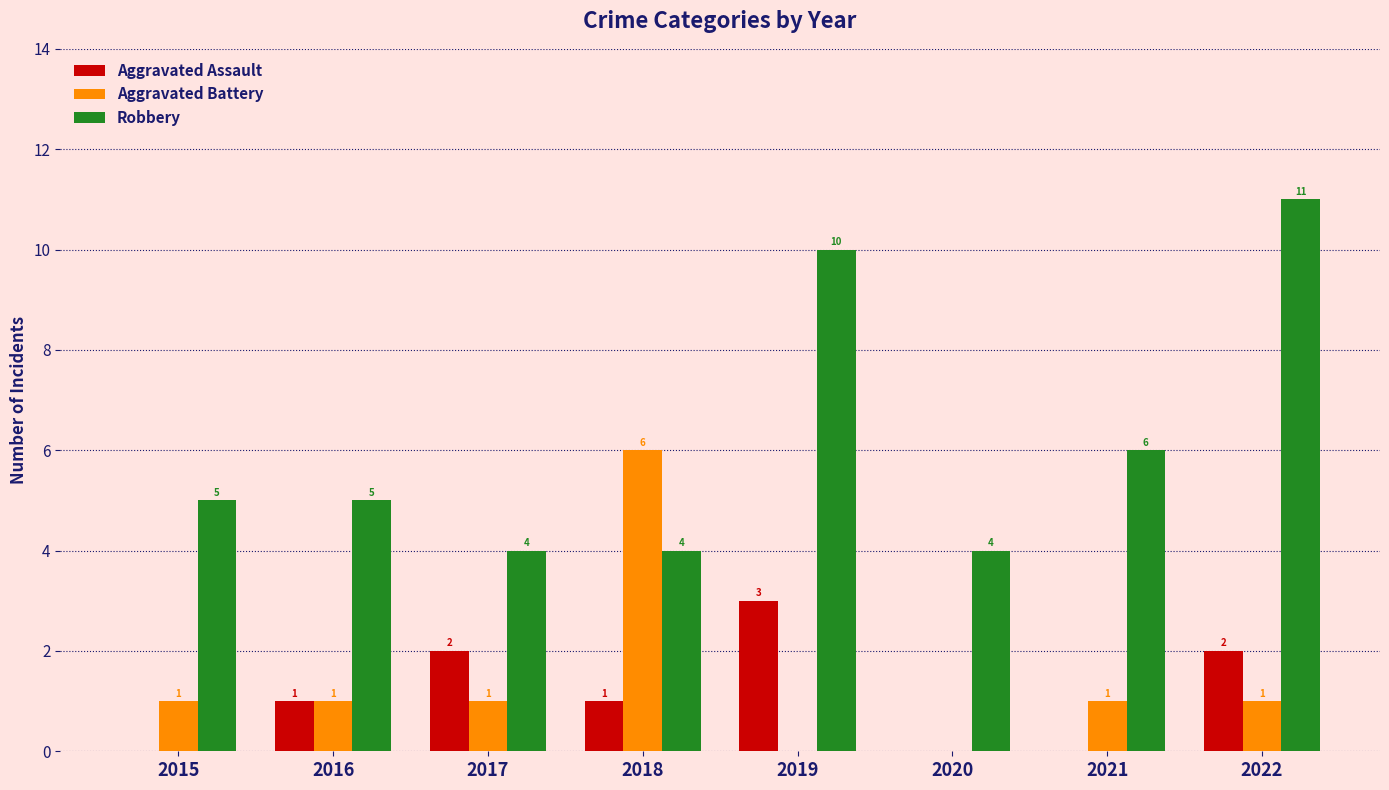

What is the sum of the Robbery values at 2015 and 2021?

11